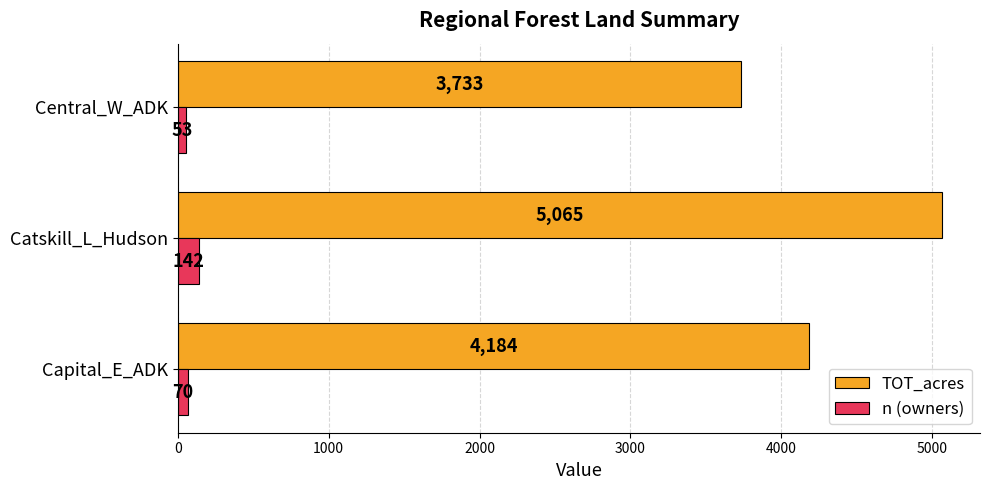

True or false: n (owners) has a value of 70 at Capital_E_ADK.

True